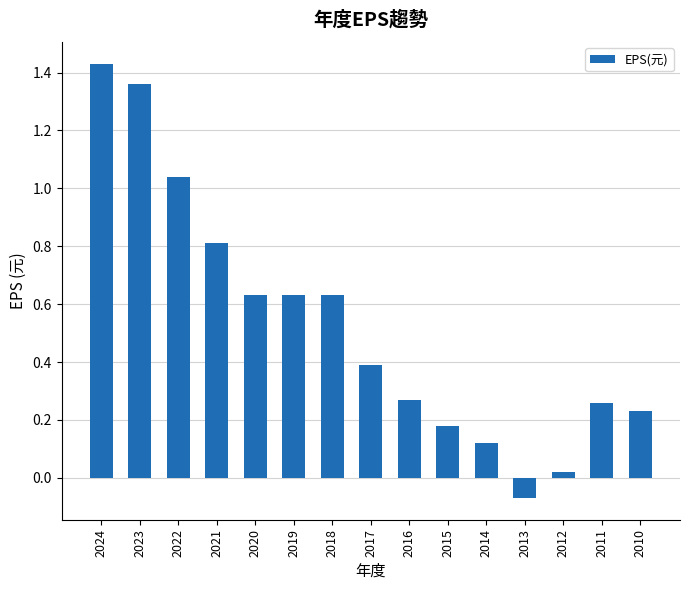

Is it true that the value at 2011 is 0.1?

False